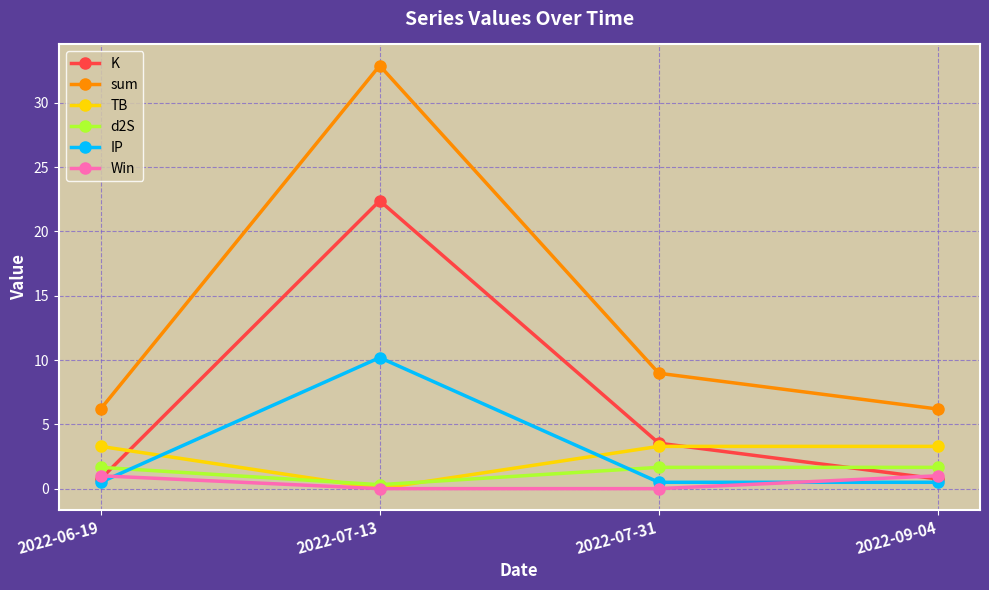

Which series has the largest total across all categories?

sum